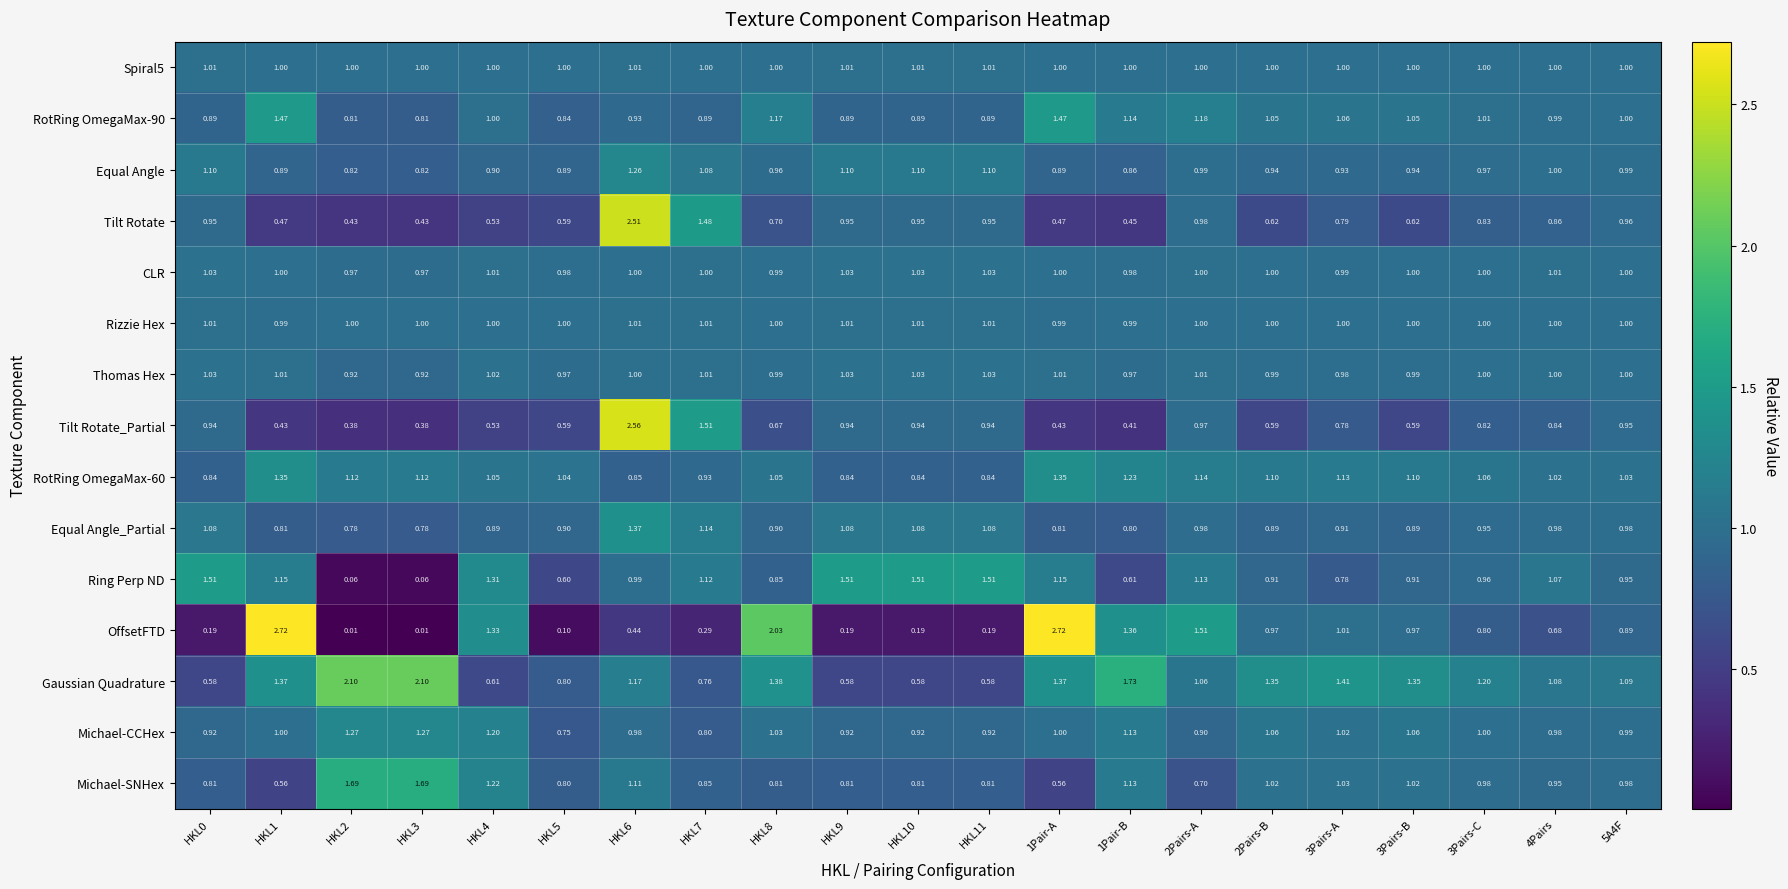

Which series has the largest total across all categories?

Gaussian Quadrature